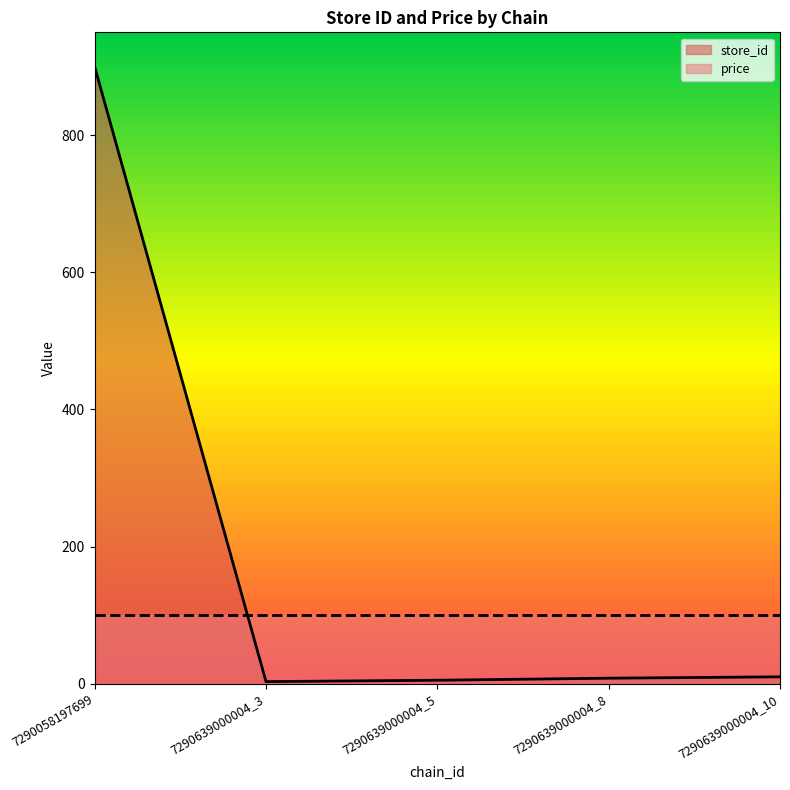

How many points are lower than both their immediate neighbors (excluding endpoints)?

1